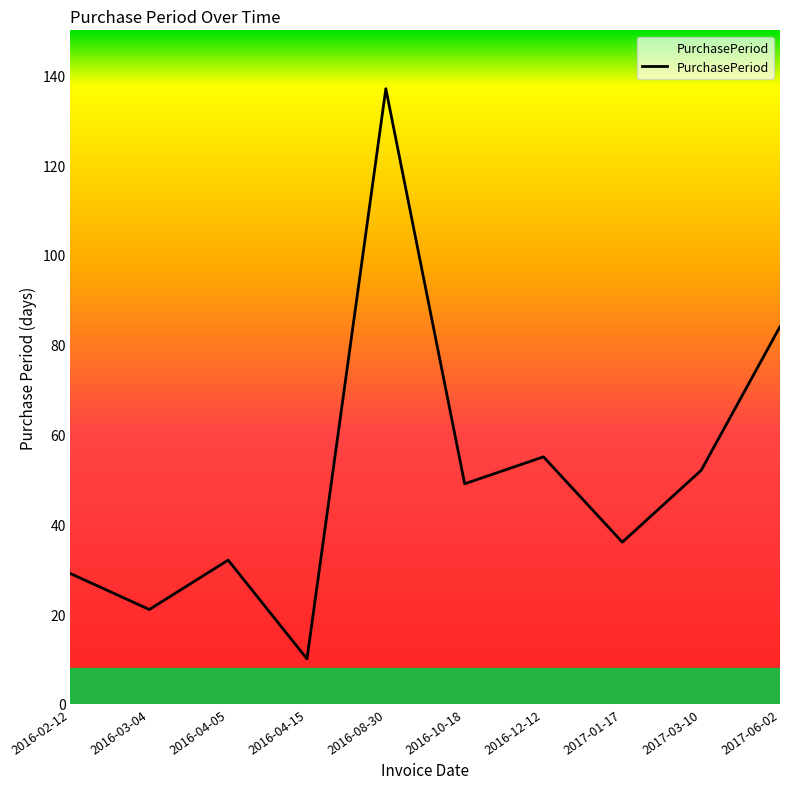

What is the change in value from 2016-03-04 to 2017-01-17?

+15